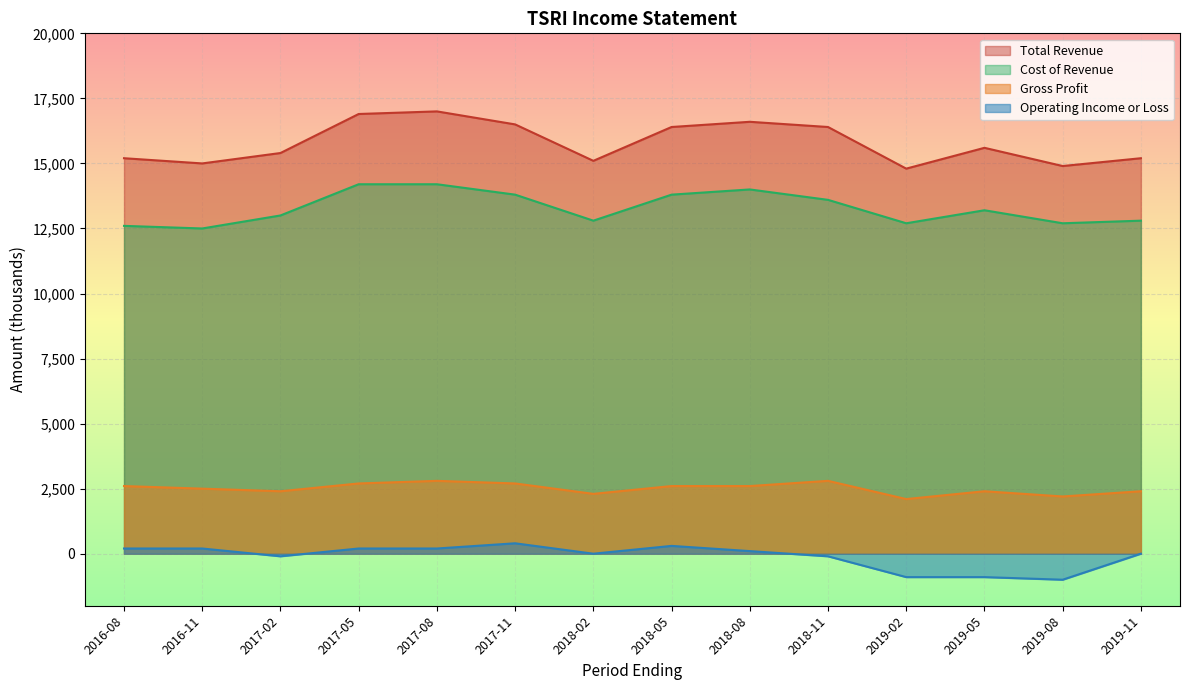

List the series in order of their overall mean, lowest first.

Operating Income or Loss, Gross Profit, Cost of Revenue, Total Revenue